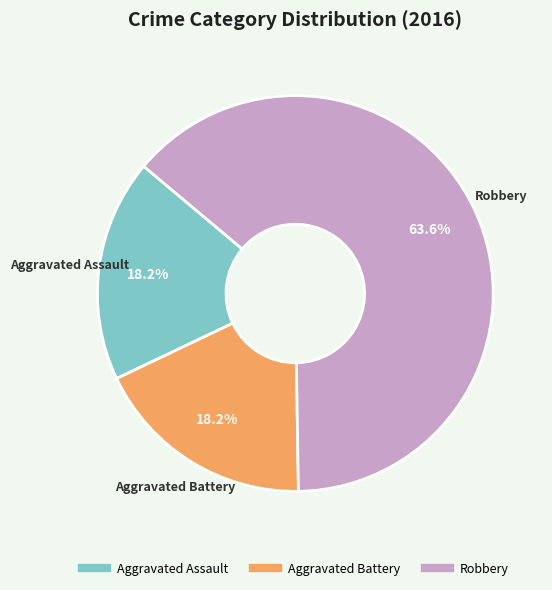

What is the ratio of the value at Aggravated Battery to the value at Aggravated Assault?

1.0